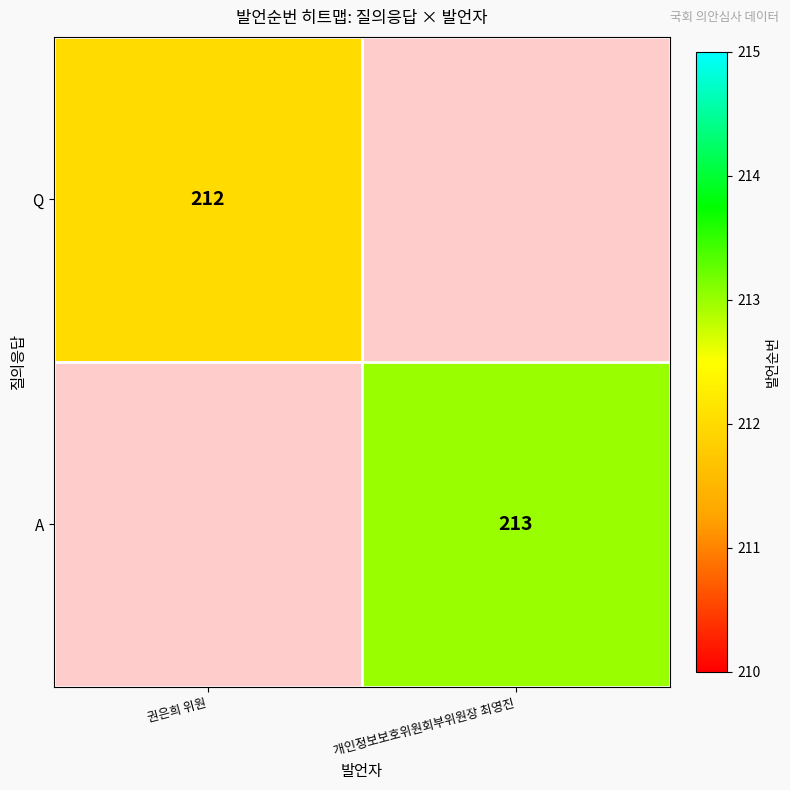

At how many categories does at least one series exceed 212?

1